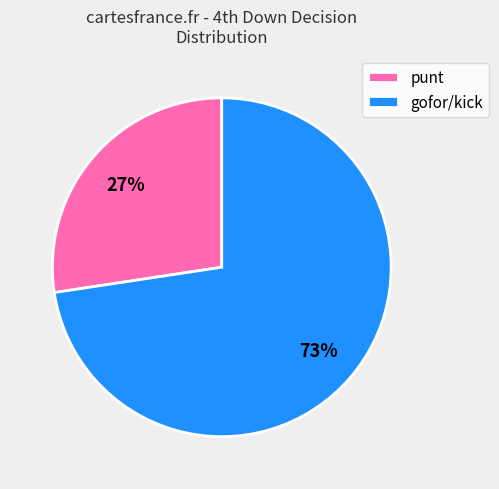

What percentage is the gofor/kick slice, to the nearest percent?

73%